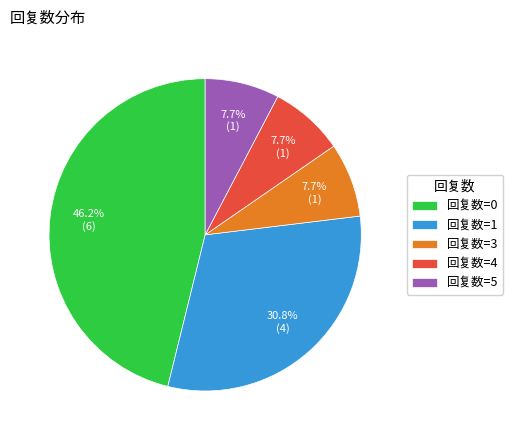

What is the largest slice in the pie chart?

回复数=0